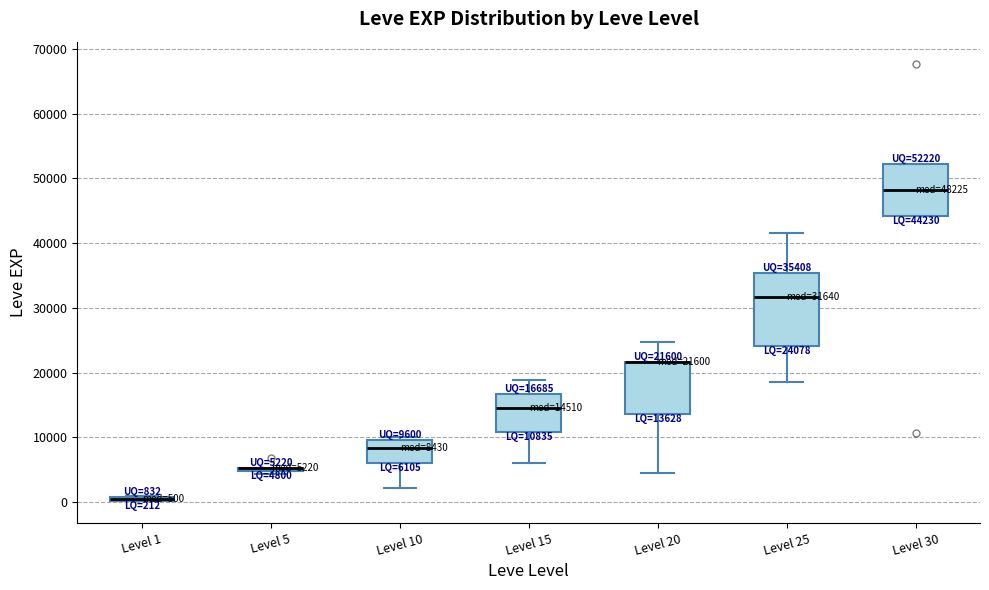

Which box is the tallest, from its lower edge to its upper edge?

Level 25